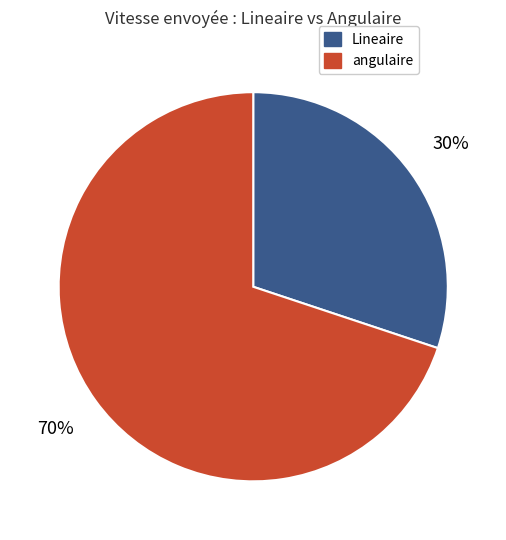

Is it true that angulaire is 57% of the pie?

False